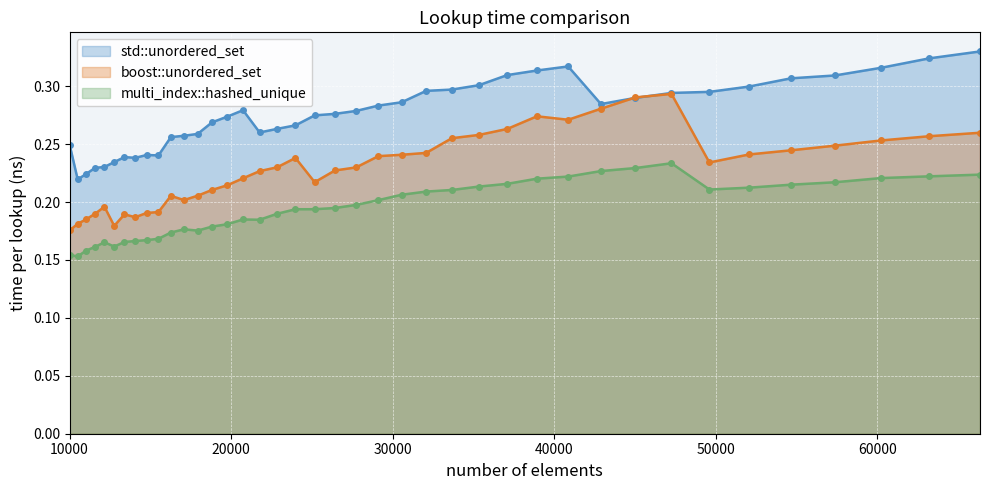

True or false: multi_index::hashed_unique and std::unordered_set intersect in this chart.

False